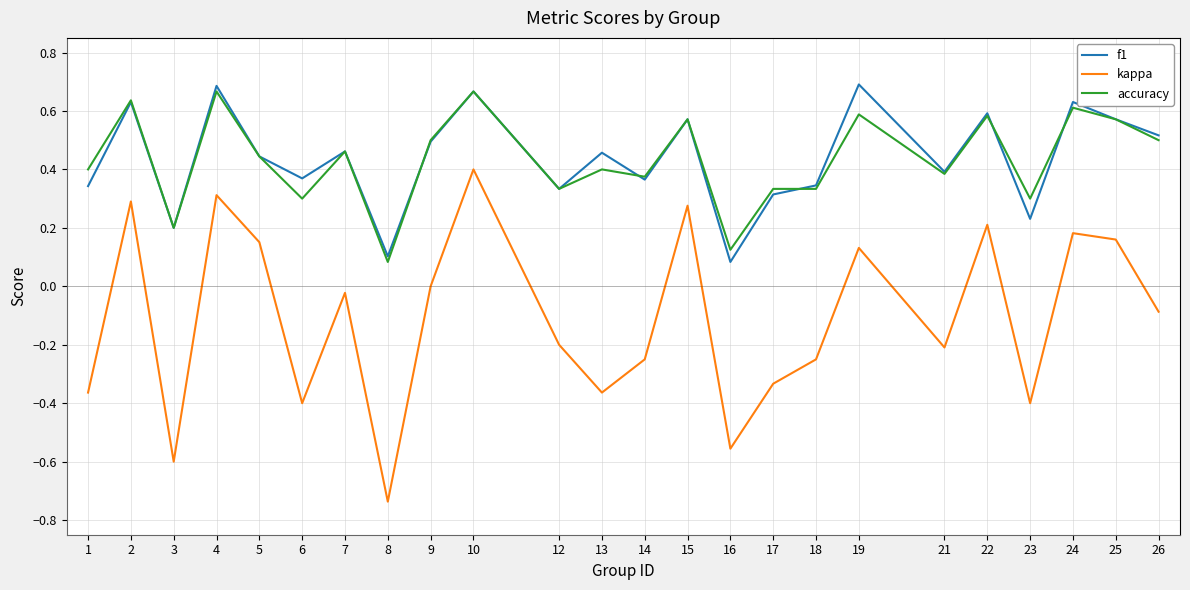

The f1 series shows 0.1 at 25. True or false?

False